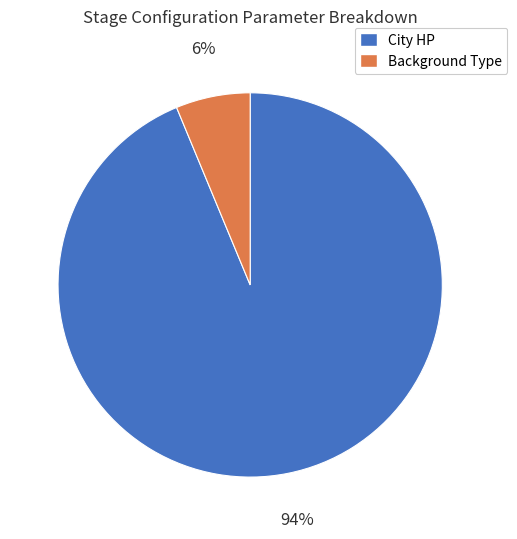

To the nearest percent, what is the combined percentage of Background Type and City HP?

100%